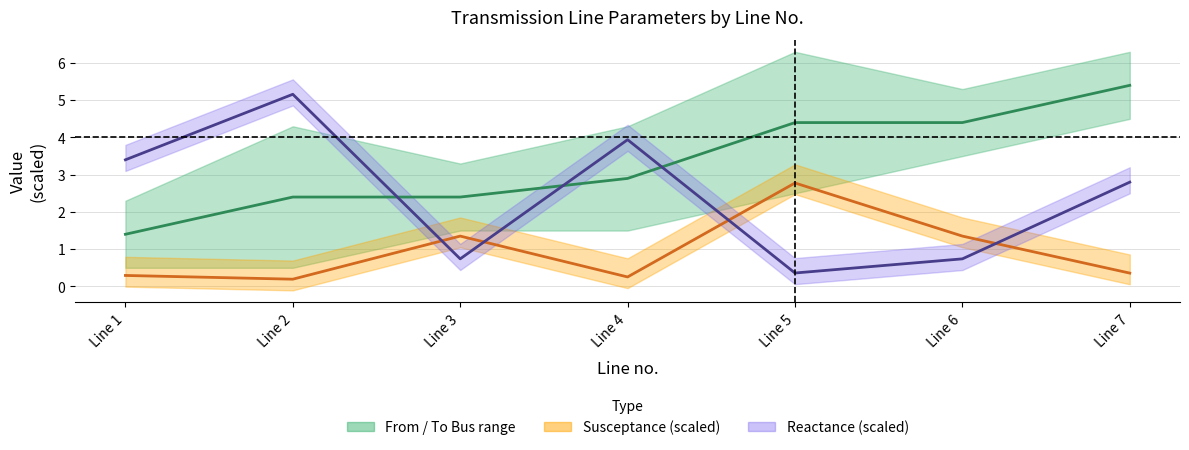

How many times do From/To Bus midline and Reactance center cross each other?

3